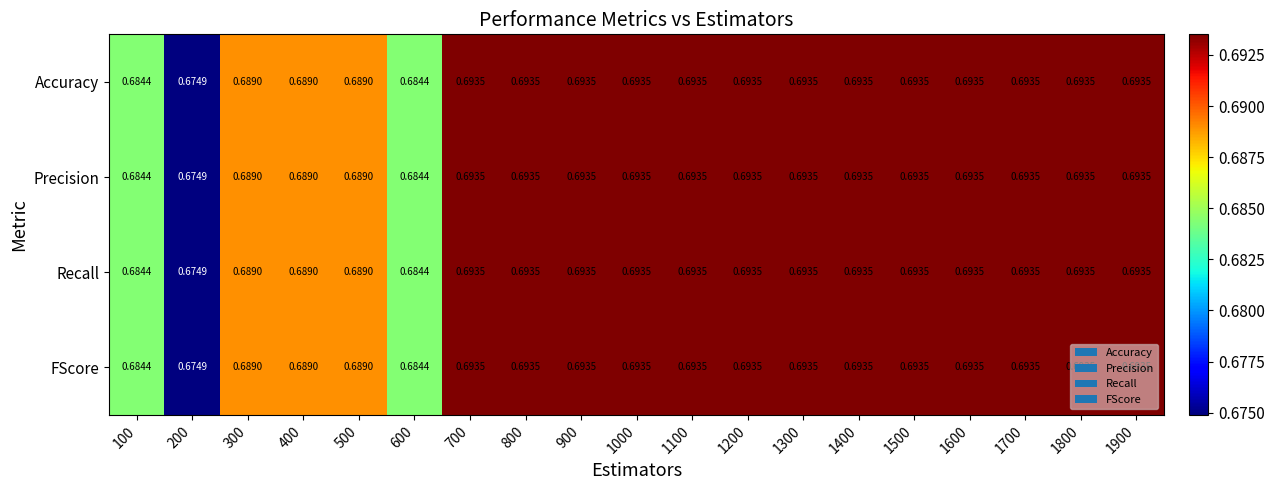

Is the value of FScore at 200 greater than the value of Precision at 1500?

No